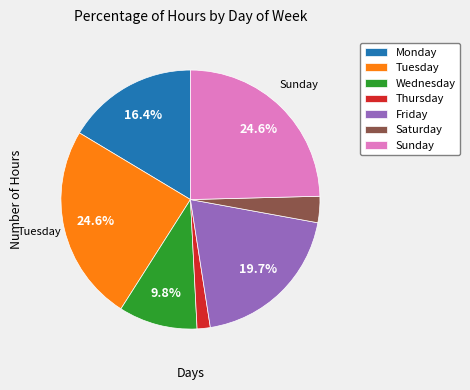

Which slice is the smallest?

Thursday